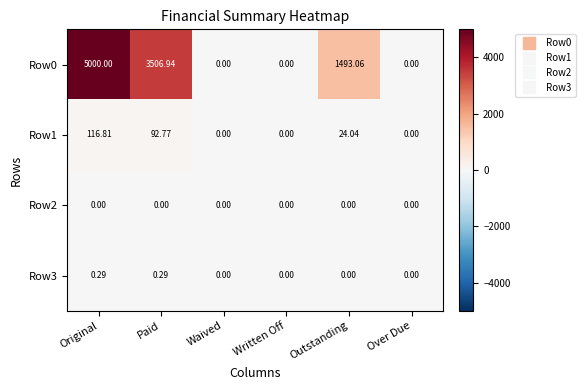

At which label is Row1 closest to 58?

Outstanding